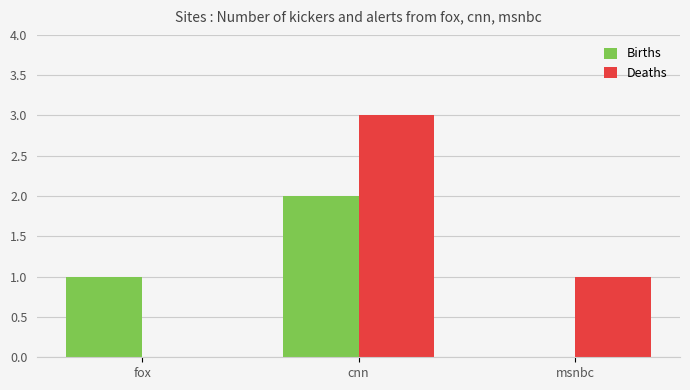

Reading left to right, extract all data points from this chart.

Births: fox=1	cnn=2	msnbc=0
Deaths: fox=0	cnn=3	msnbc=1